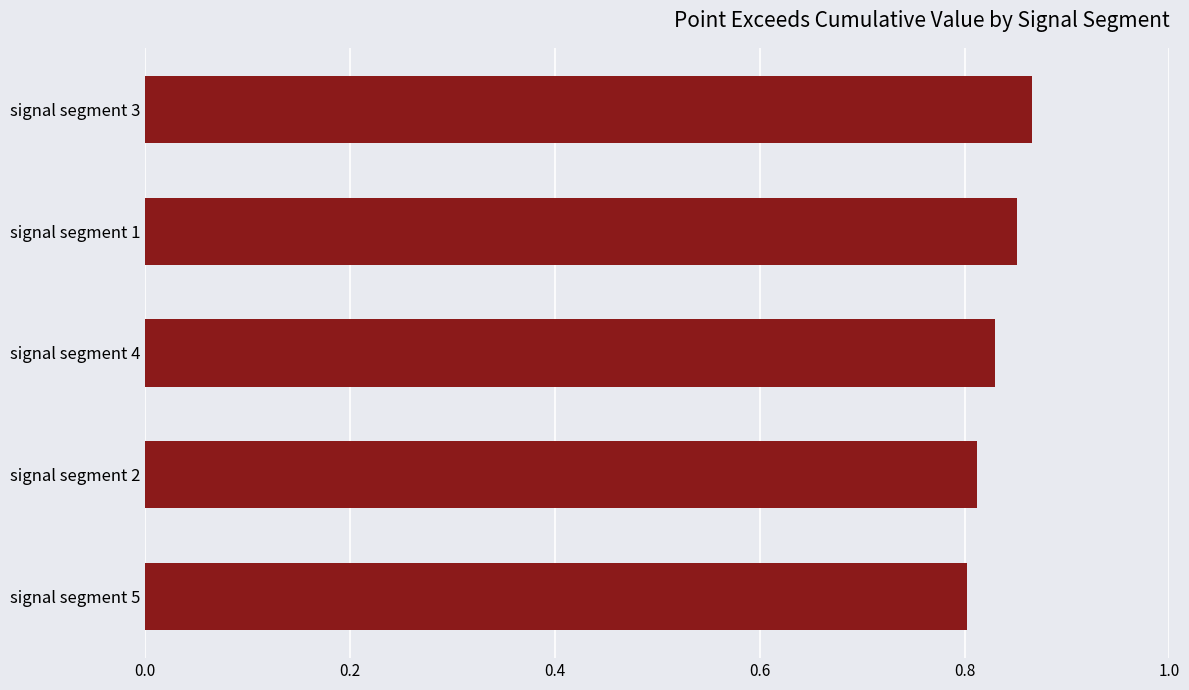

How many bars are there in total?

5